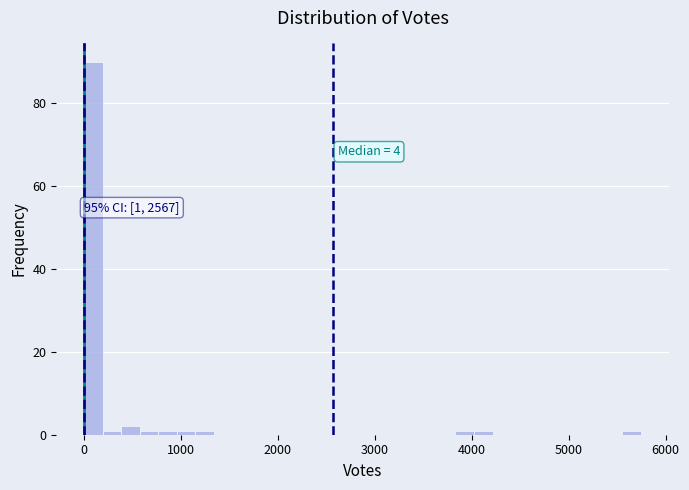

Around what value on the x-axis is the tallest bar? Give the approximate position of its centre, as read against the axis.

100